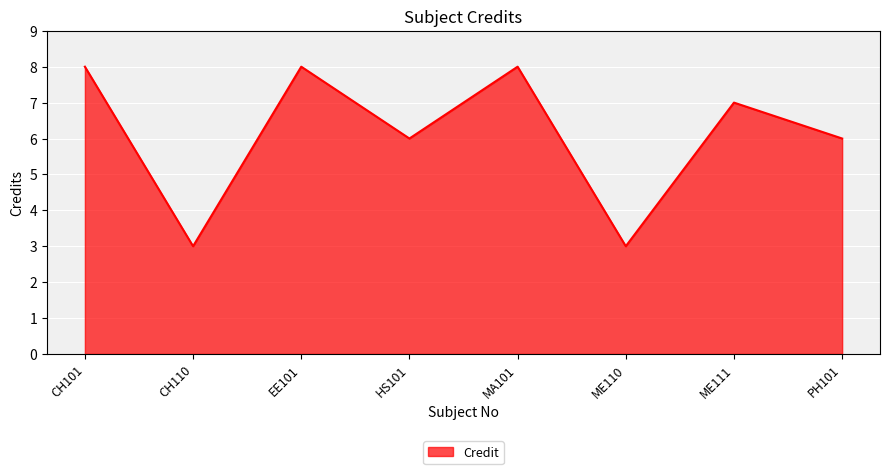

What is the smallest value displayed?

3